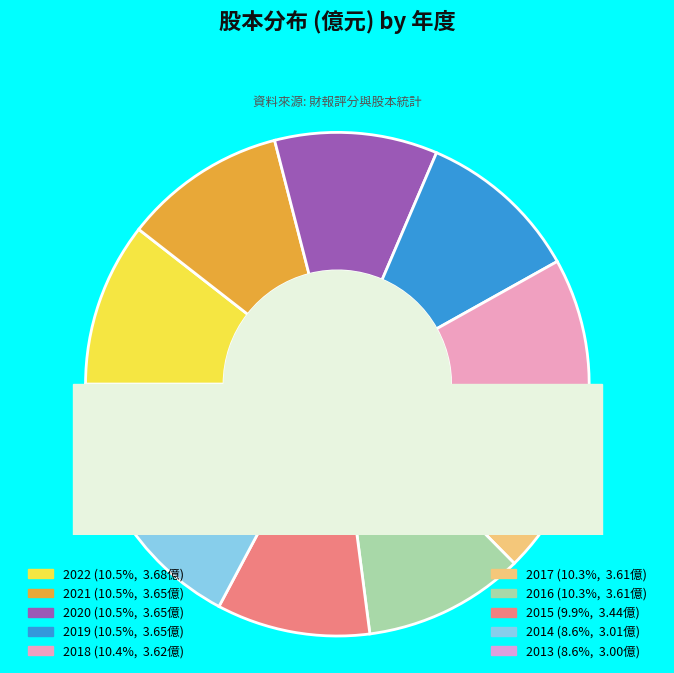

Rank the categories by value from lowest to highest.

2013, 2014, 2015, 2017, 2016, 2018, 2021, 2020, 2019, 2022